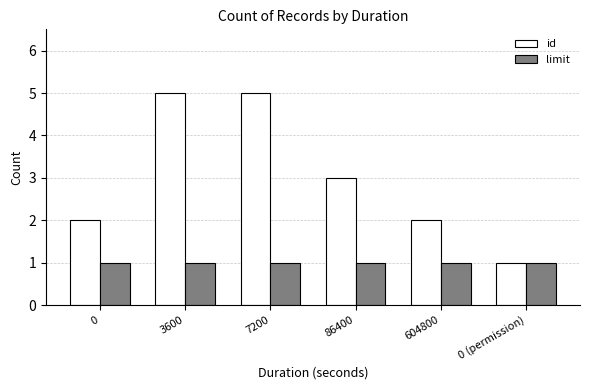

What is the value of the id bar at the 6th from the left?

1